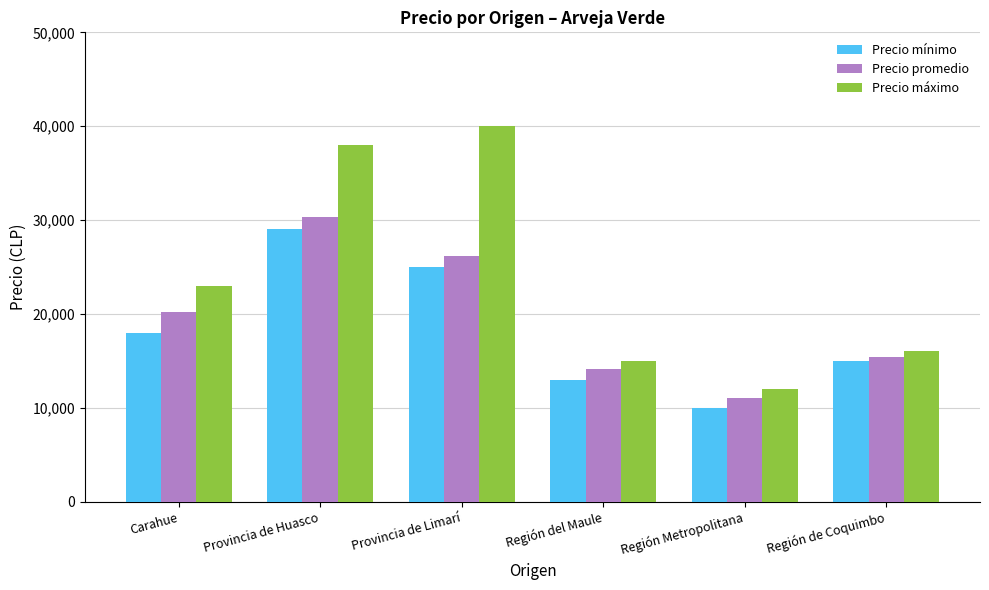

What is the average value of the Precio mínimo series?

18333